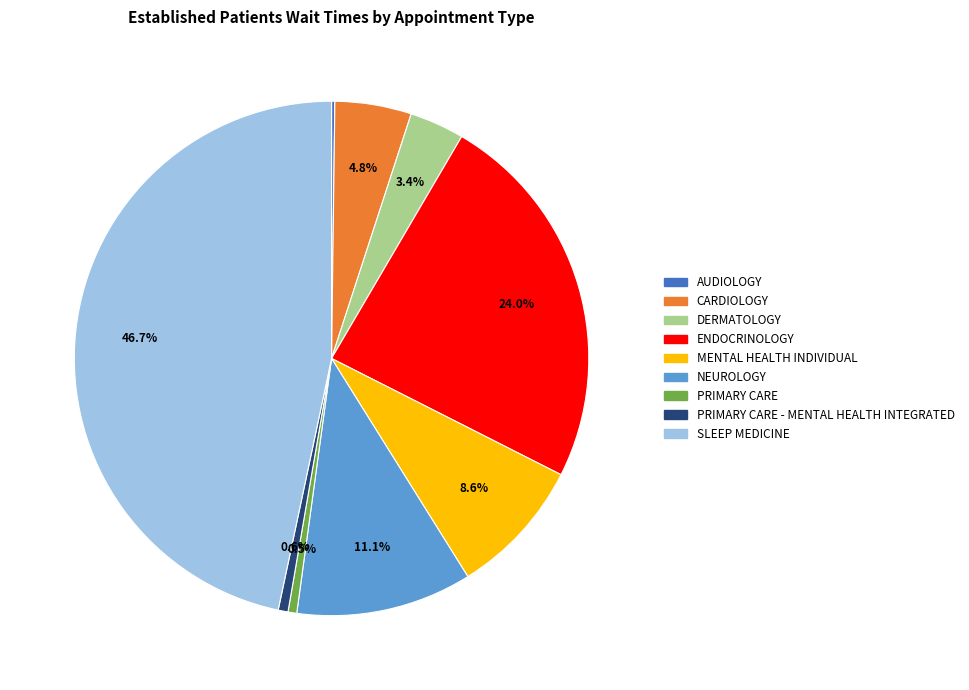

Is there any slice that represents more than half of the pie?

No